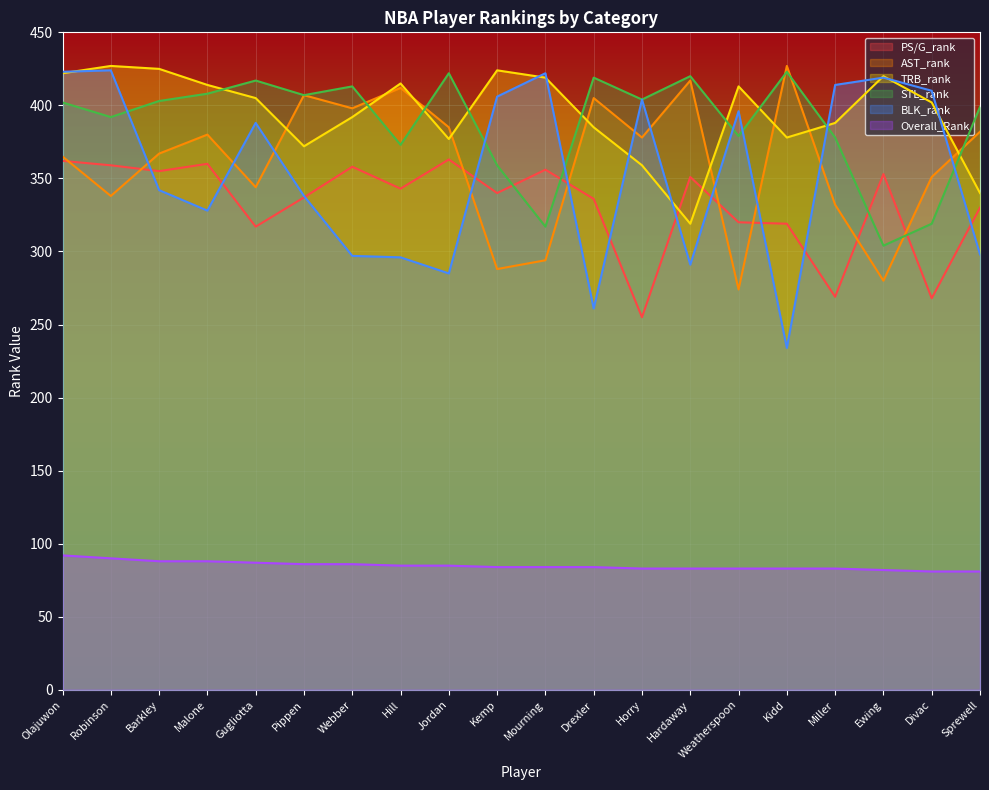

List the series in order of their peak value, highest first.

AST_rank, TRB_rank, BLK_rank, STL_rank, PS/G_rank, Overall_Rank